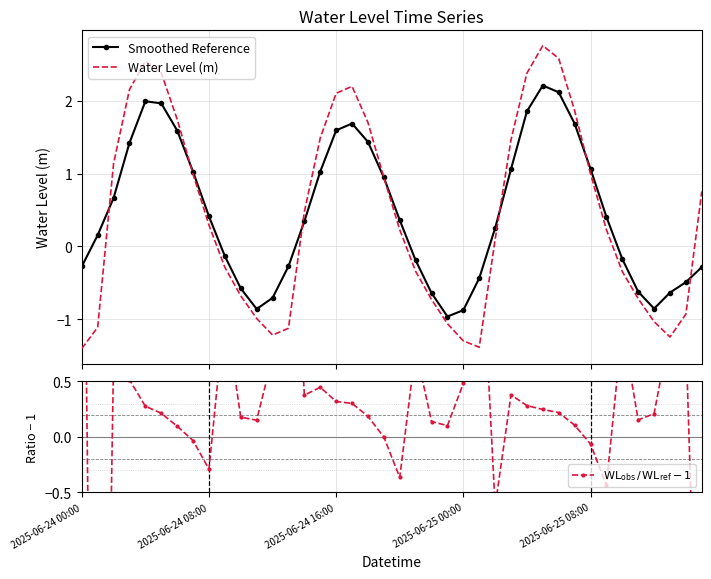

Which has a higher value, 35 or 29?

29